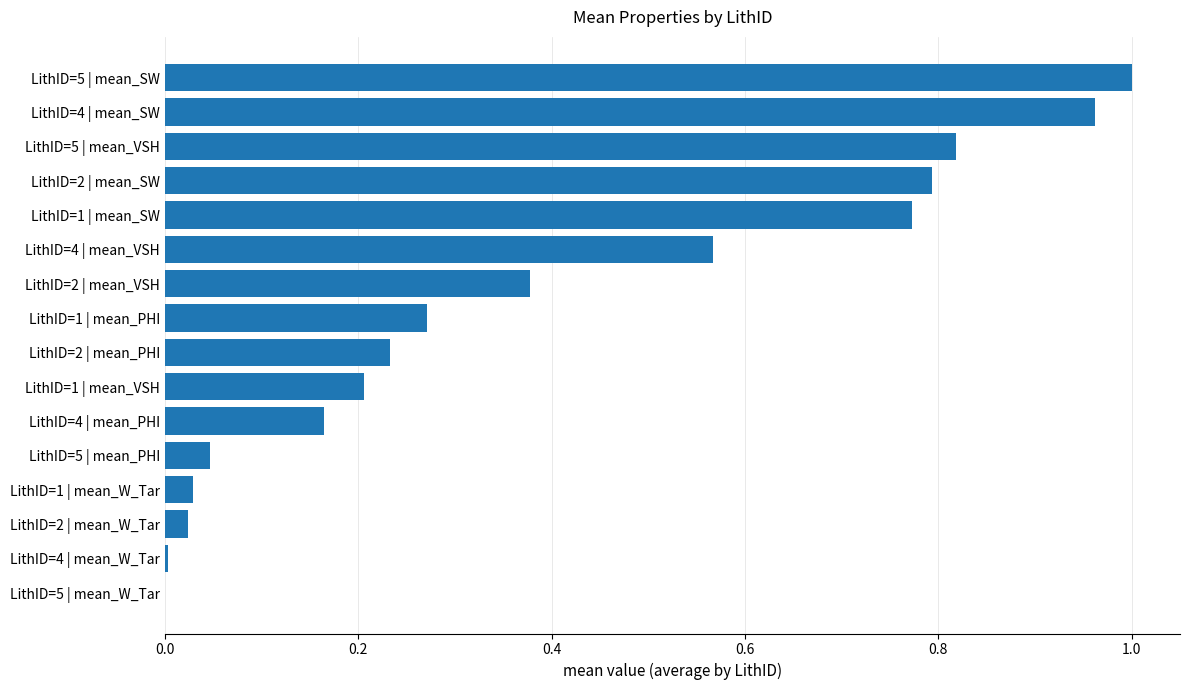

Which category has the highest value across all series?

LithID=5 | mean_SW